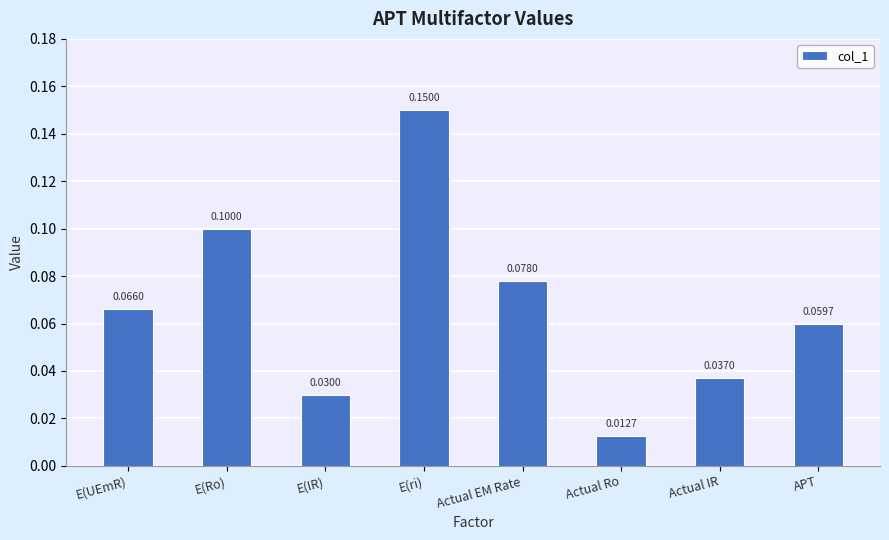

Which category has the highest value across all series?

E(ri)